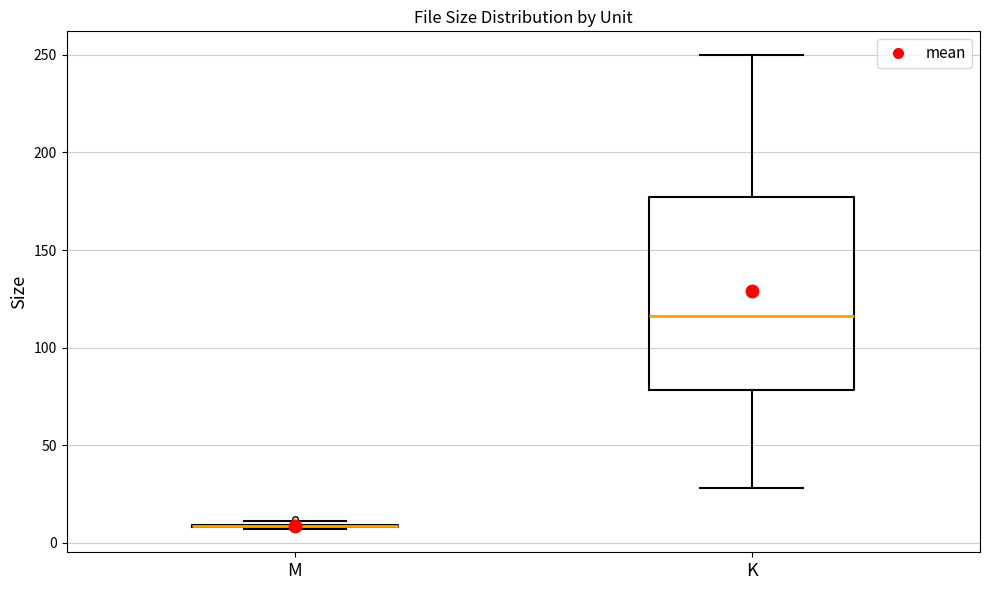

Reading left to right, read every box against the y-axis: the position of its median line, the range the box covers, and the ends of its whiskers. The values are not printed on the chart, so give them approximately, as read against the axis.

M: box collapsed to a line at 10, whiskers 5 to 10
K: median 115, box 80 to 175, whiskers 30 to 250